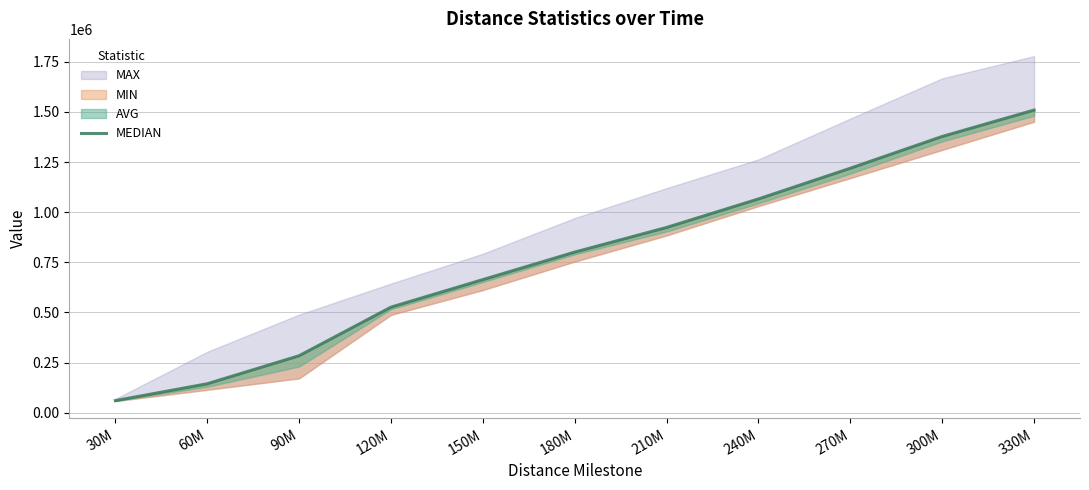

At which category does the chart reach its peak across all series?

330M